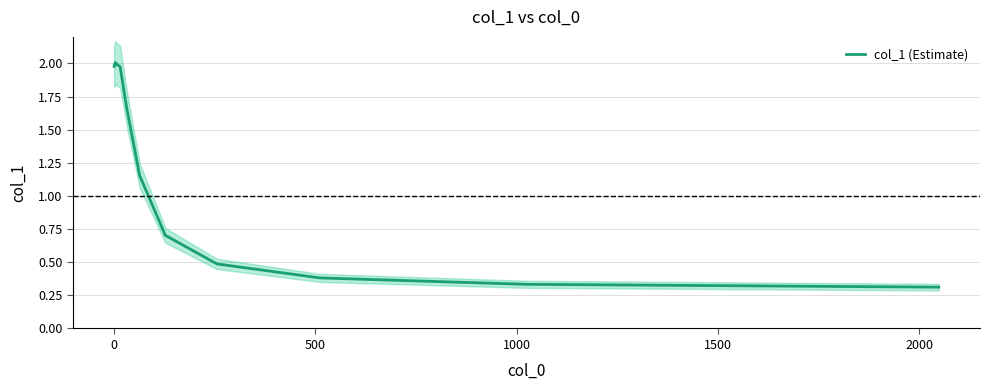

True or false: the data shows 1.0 at 14.

False